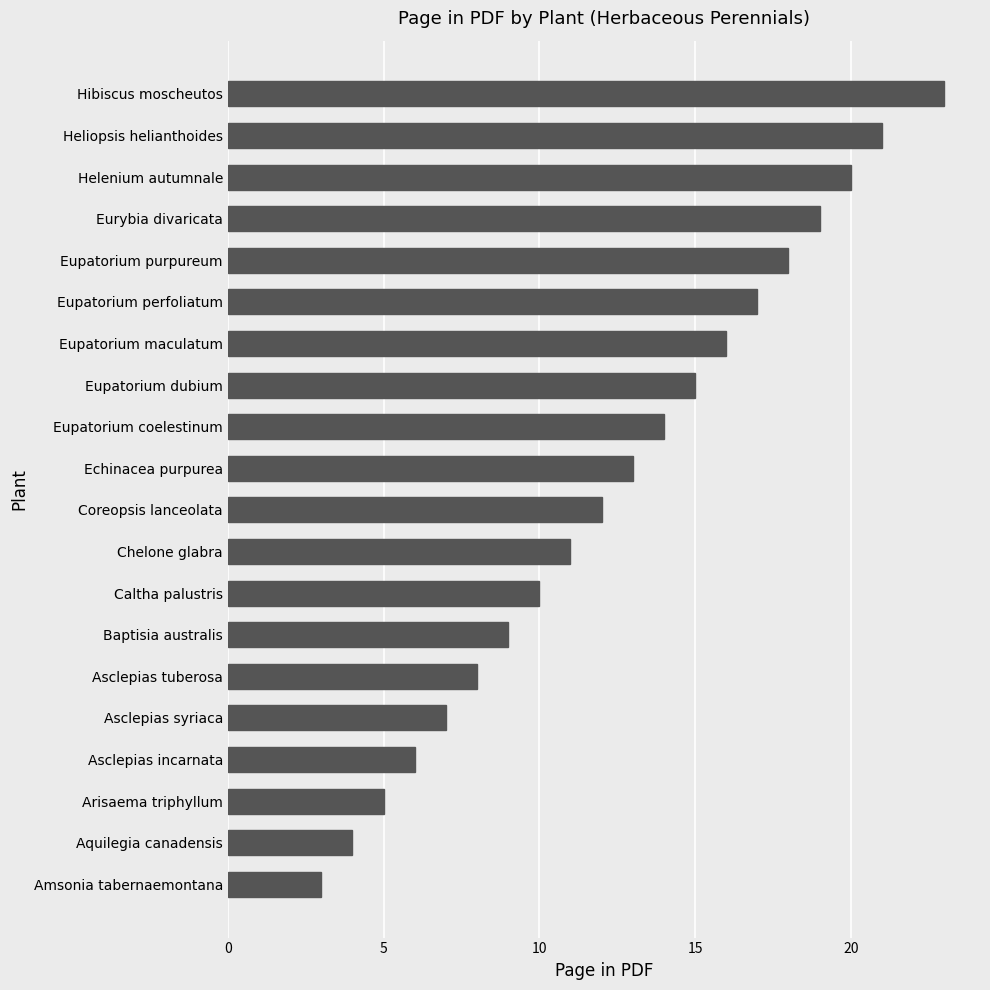

Does the chart contain stacked bars?

No